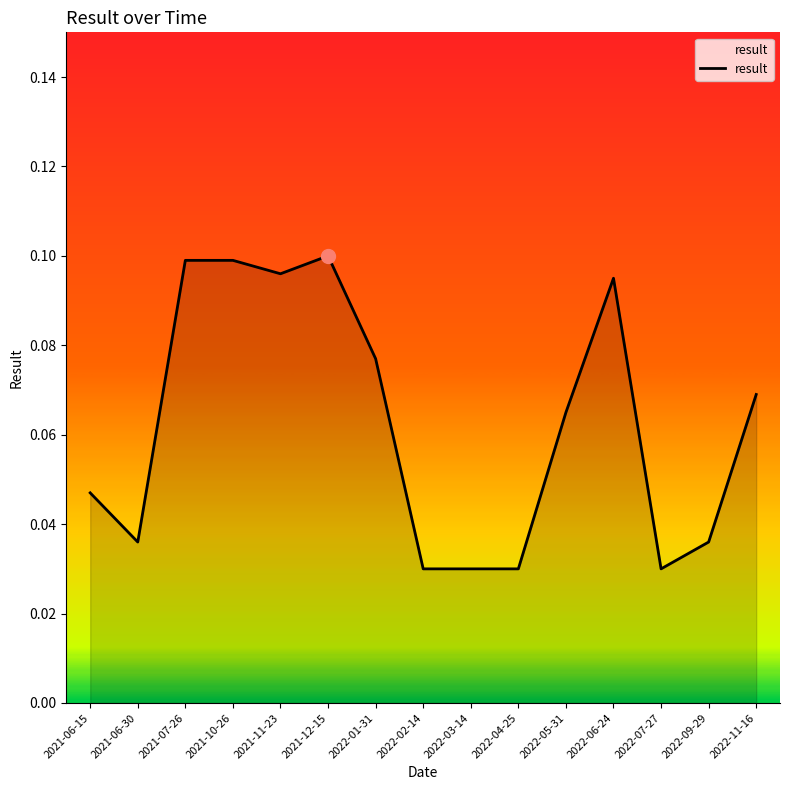

Between 2022-07-27 and 2021-11-23, which is larger?

2021-11-23